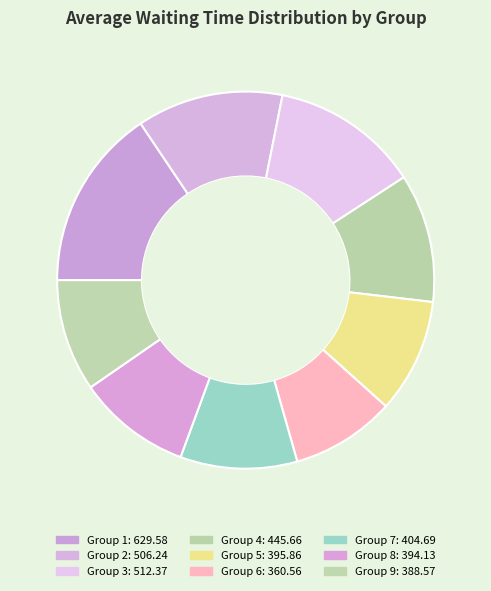

Count the number of slices in the pie.

9